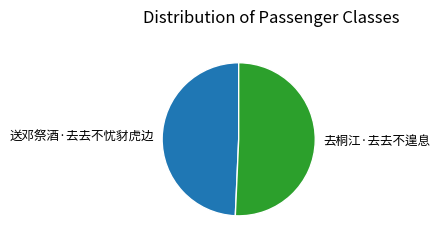

True or false: 去桐江·去去不遑息 accounts for 51% of the total.

True